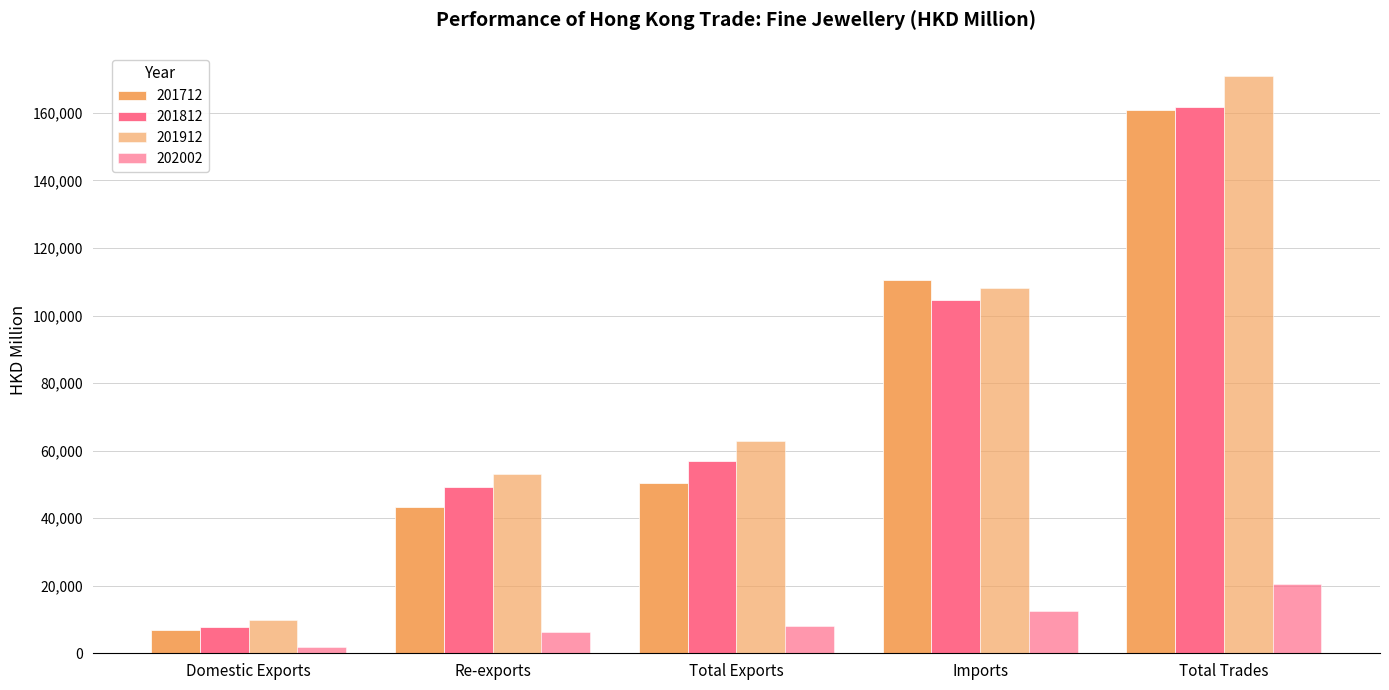

How many distinct data groups are displayed?

4